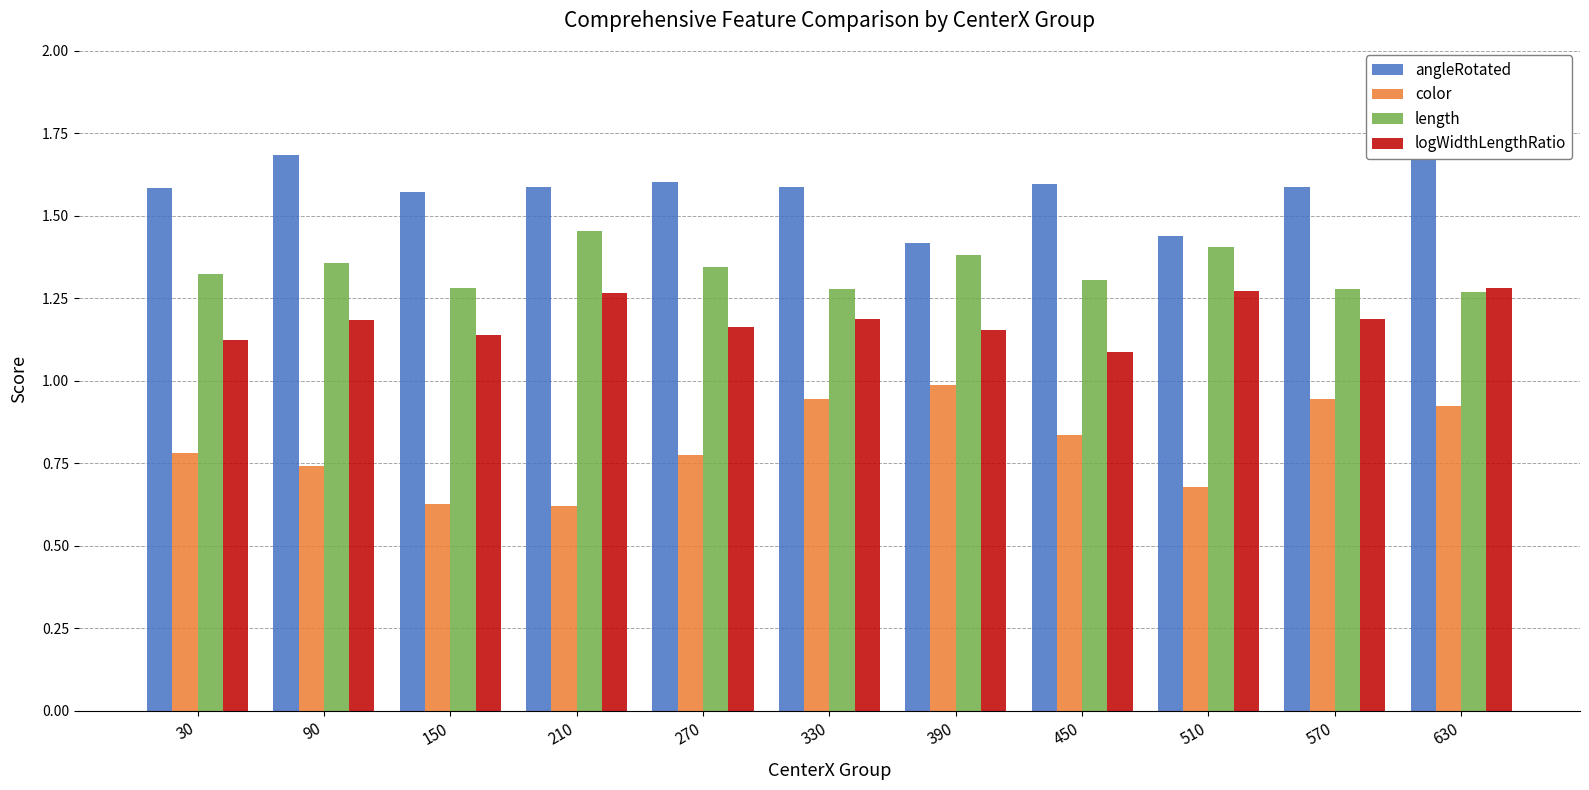

What is the maximum value for angleRotated?

1.7